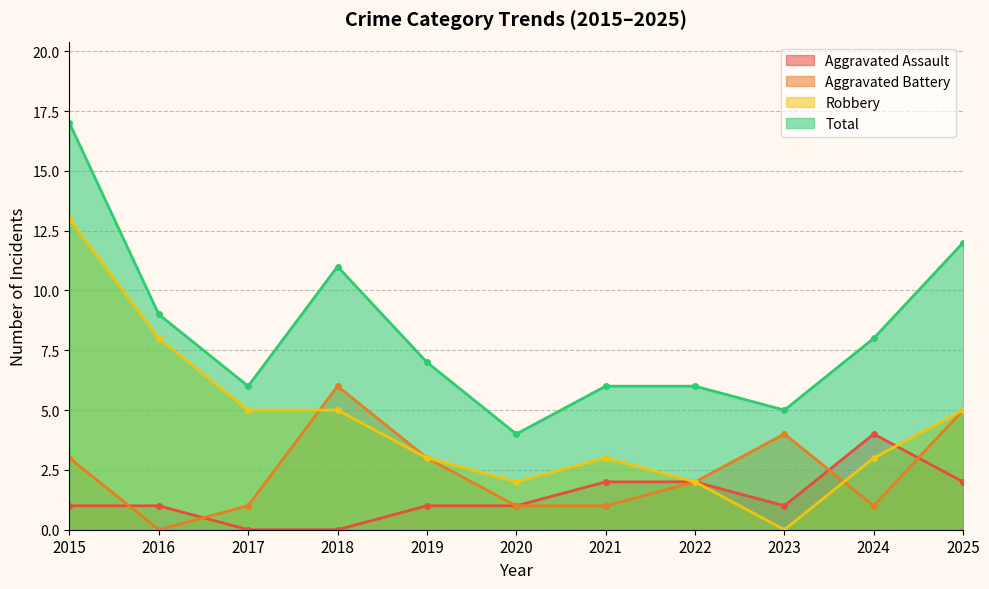

The value of Total at 2025 is 12. True or false?

True